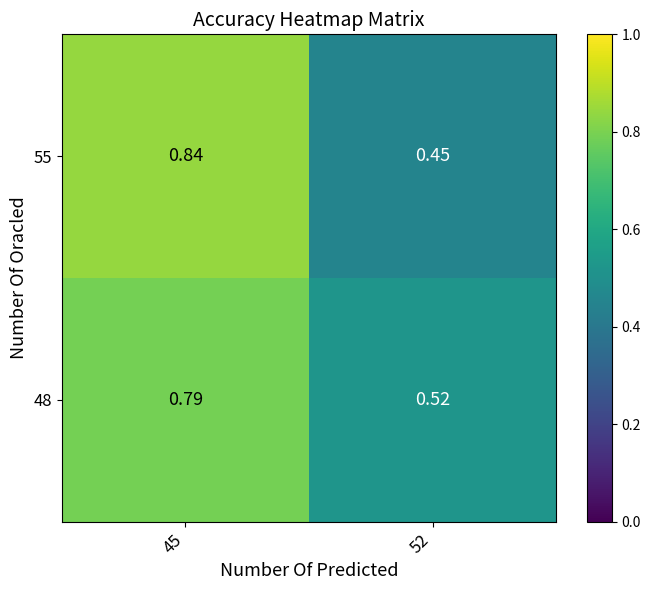

Is the value of 55 at 52 greater than the value of 48 at 45?

No